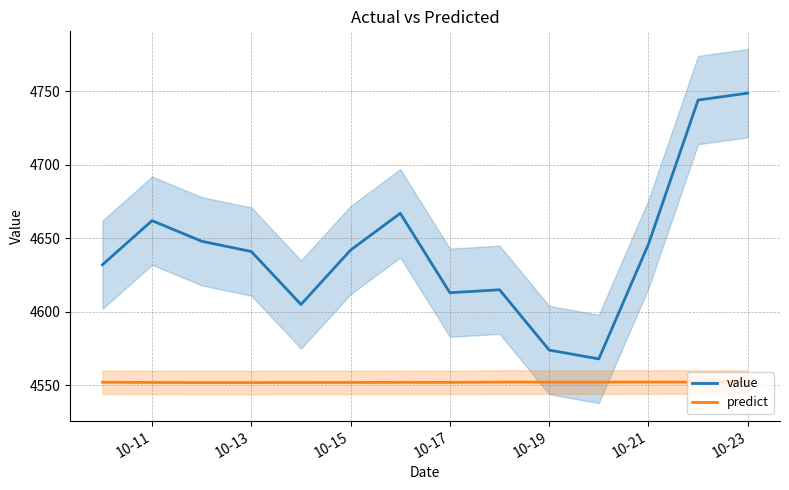

The value of predict at 10-13 is 1793.7. True or false?

False